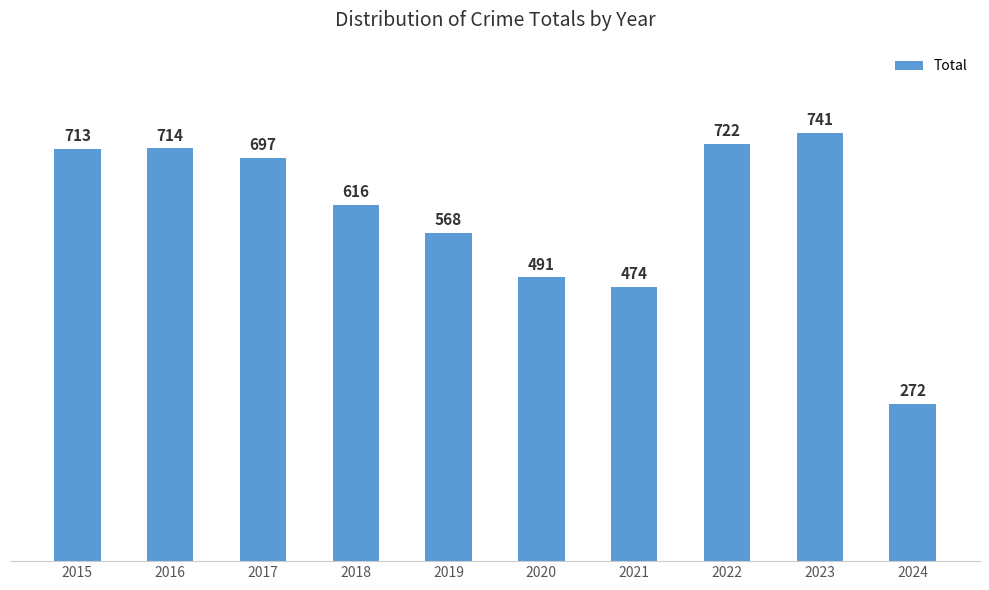

What is the ratio of the value at 2017 to the value at 2019?

1.2